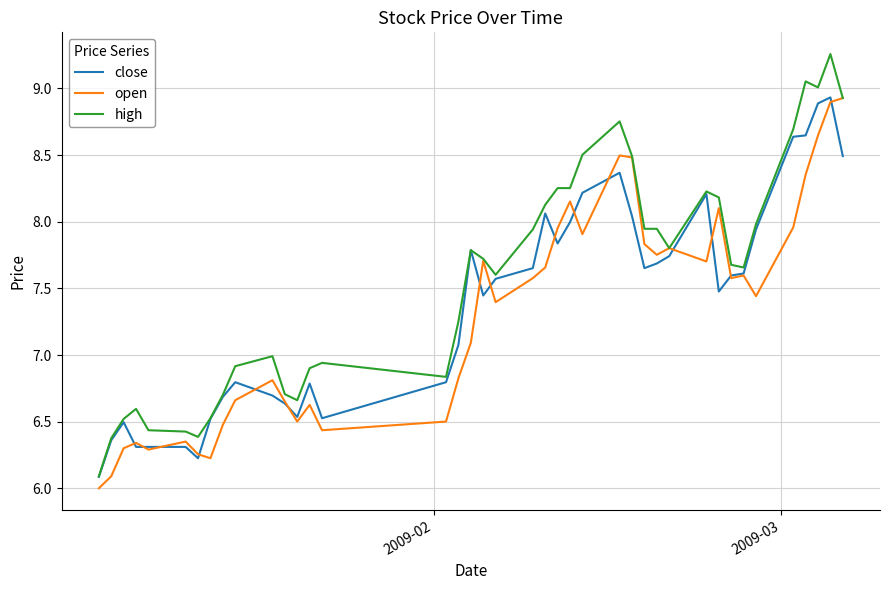

Which series has the widest spread of values?

high